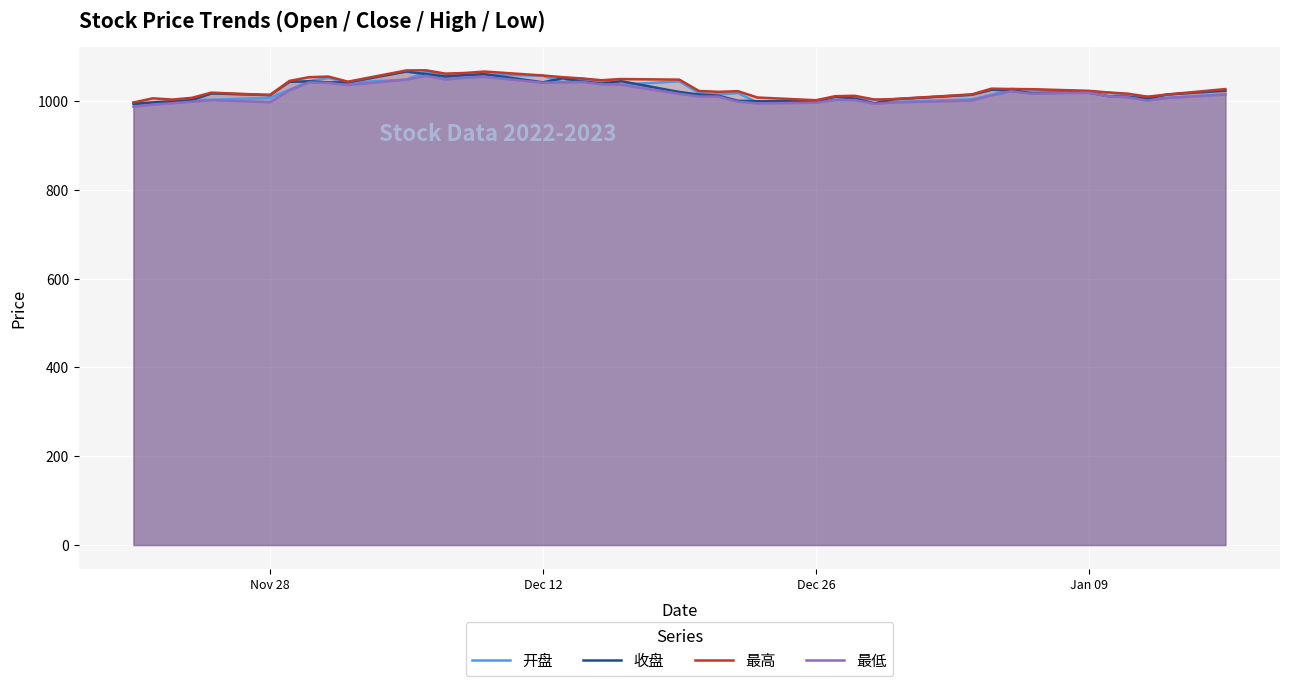

Does the chart display data point markers on the line(s)?

No